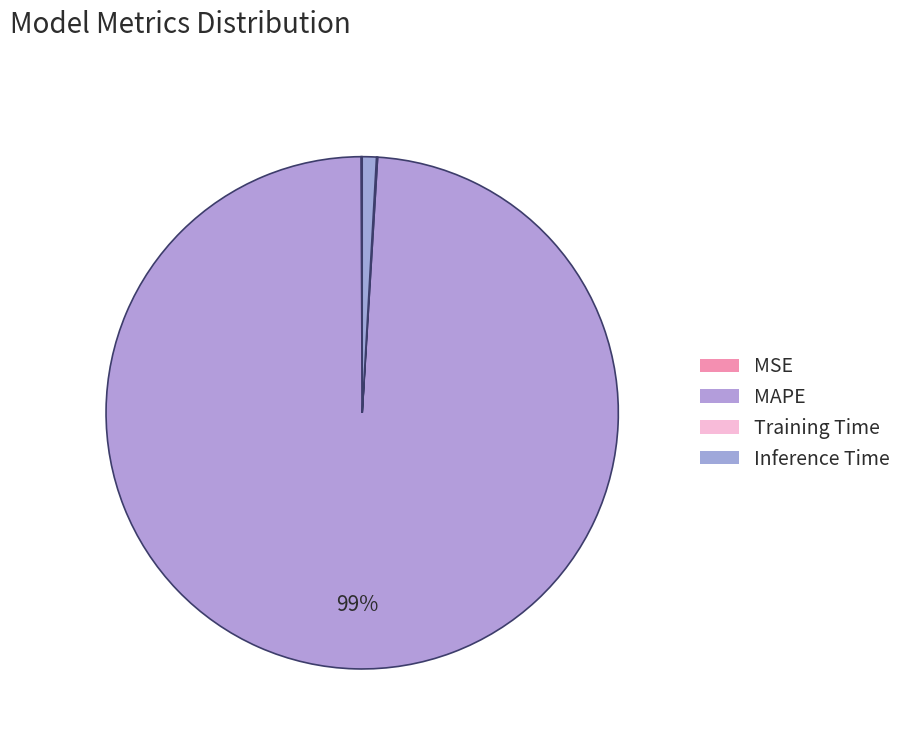

How many segments does this pie chart have?

4